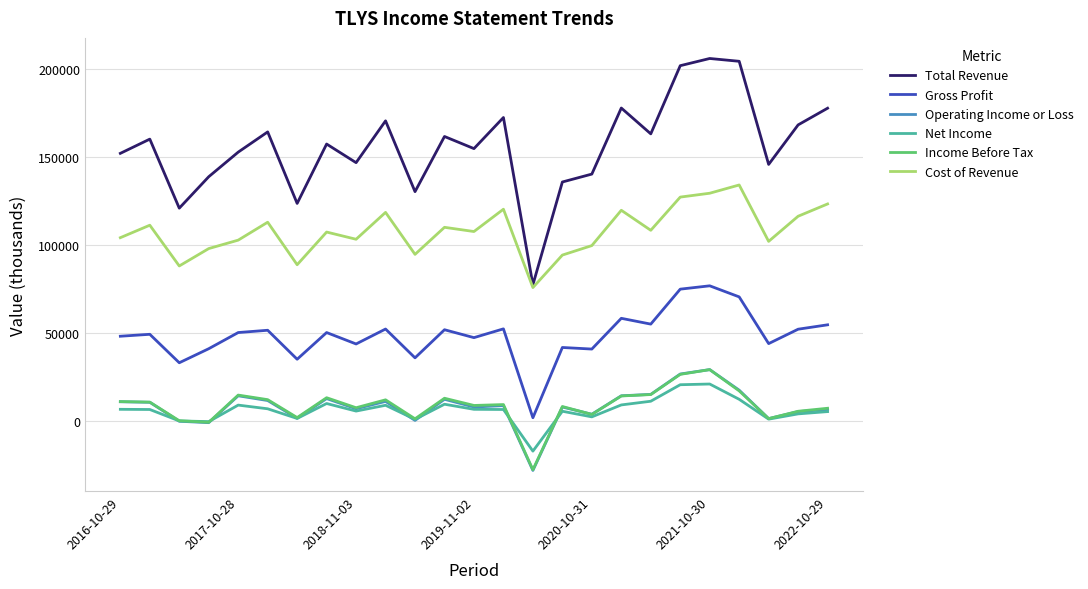

True or false: Gross Profit and Income Before Tax intersect in this chart.

False